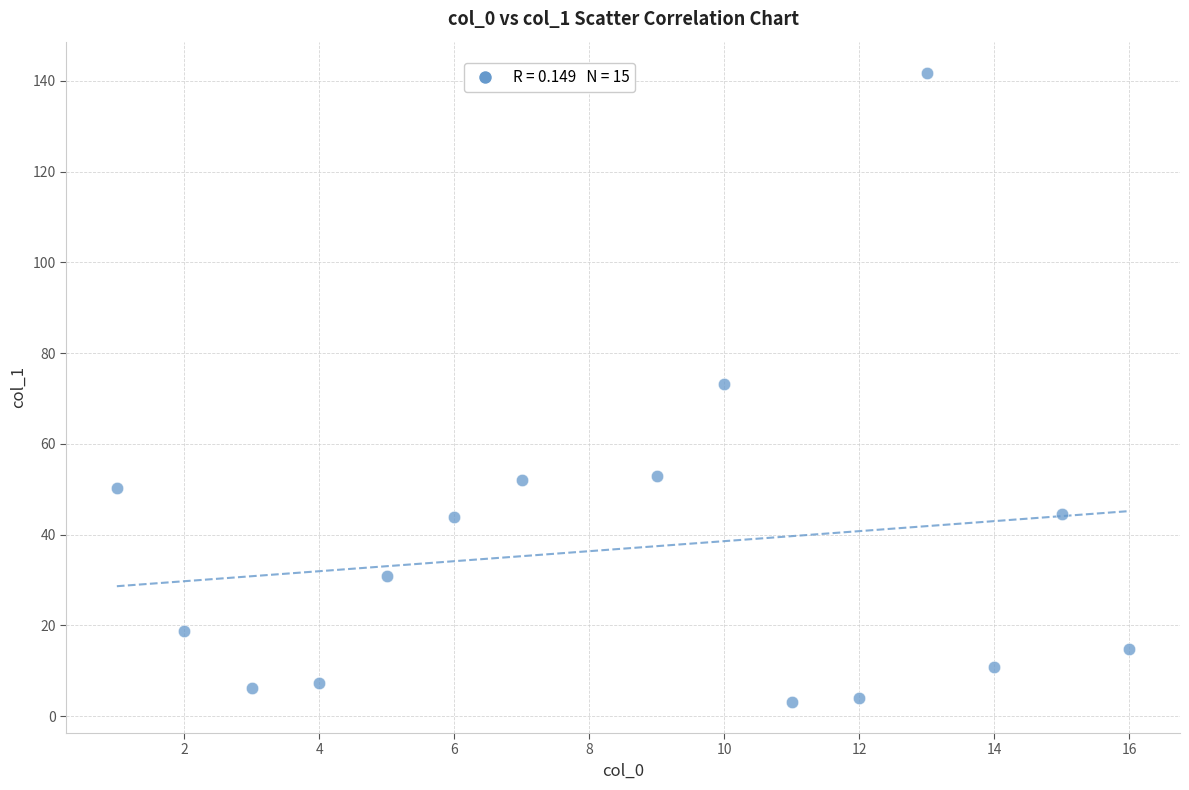

What is the range of Y values (max minus min)?

138.5